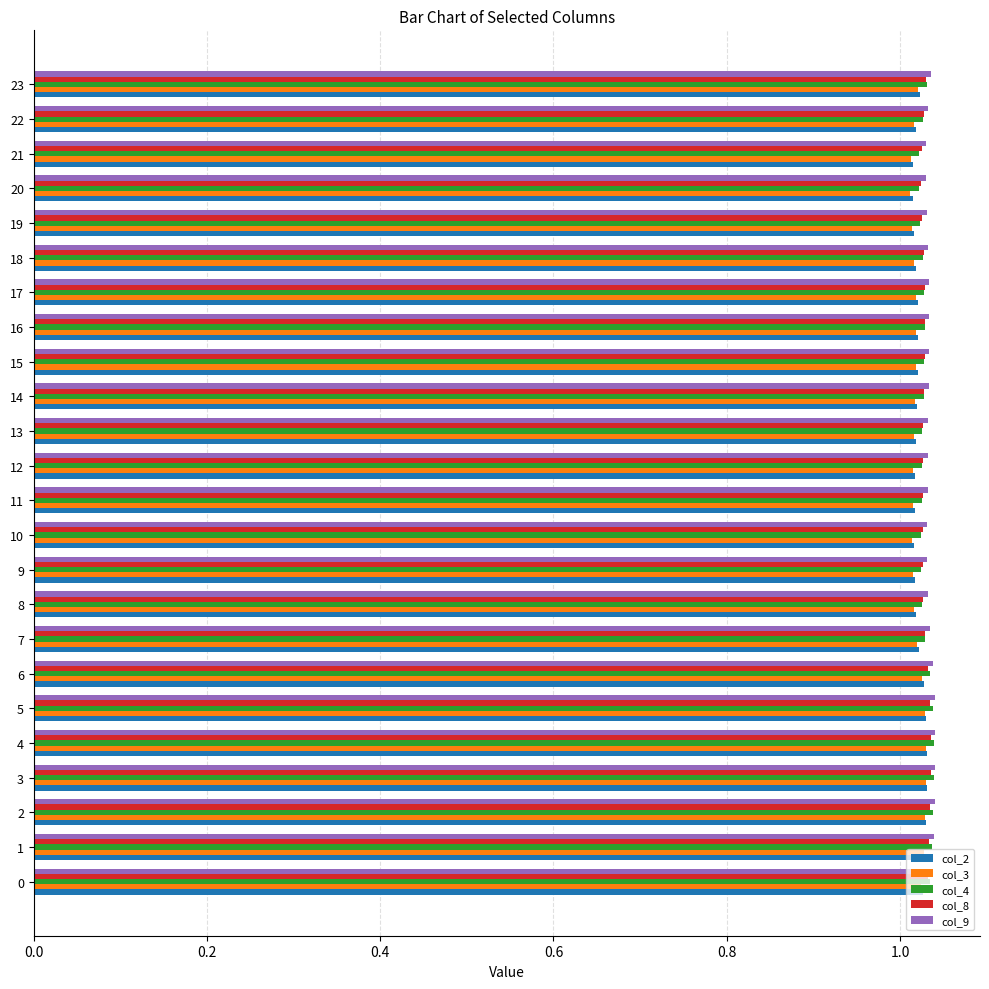

At how many categories does at least one series exceed 1?

24